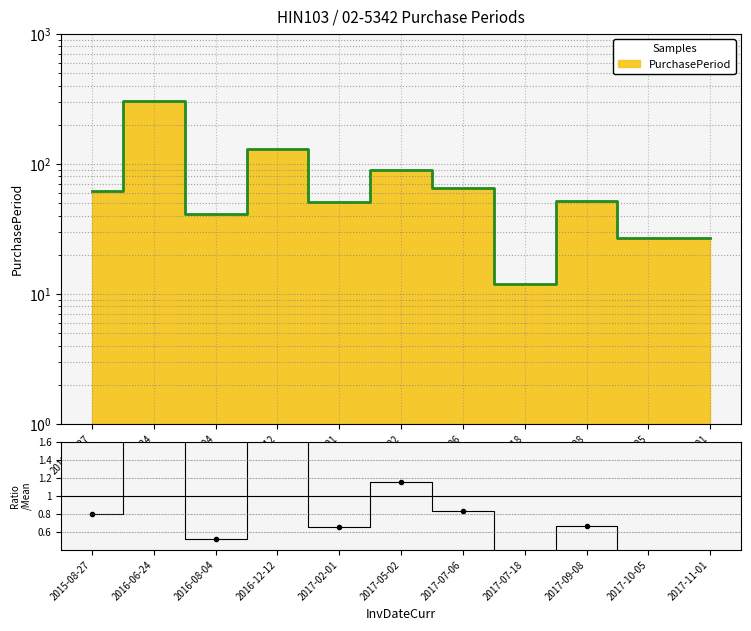

What is the approximate value at 2017-07-18?

0.2